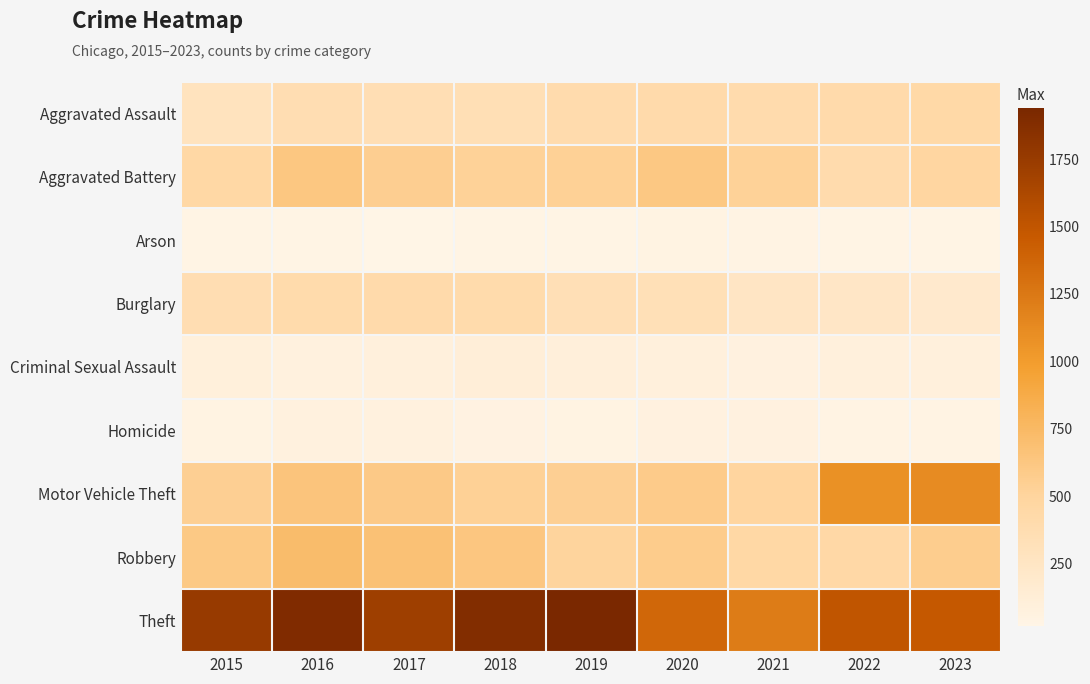

Which series has the largest total across all categories?

Theft